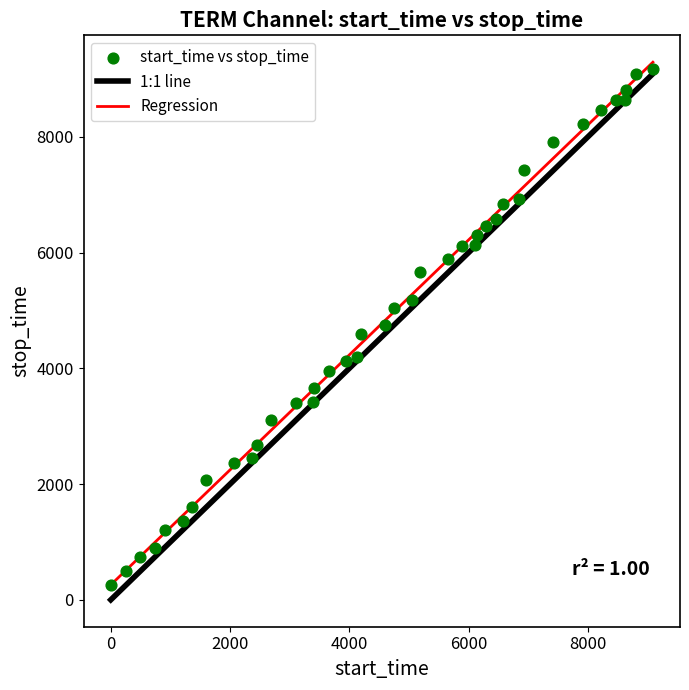

What is the range of Y values (max minus min)?

8925